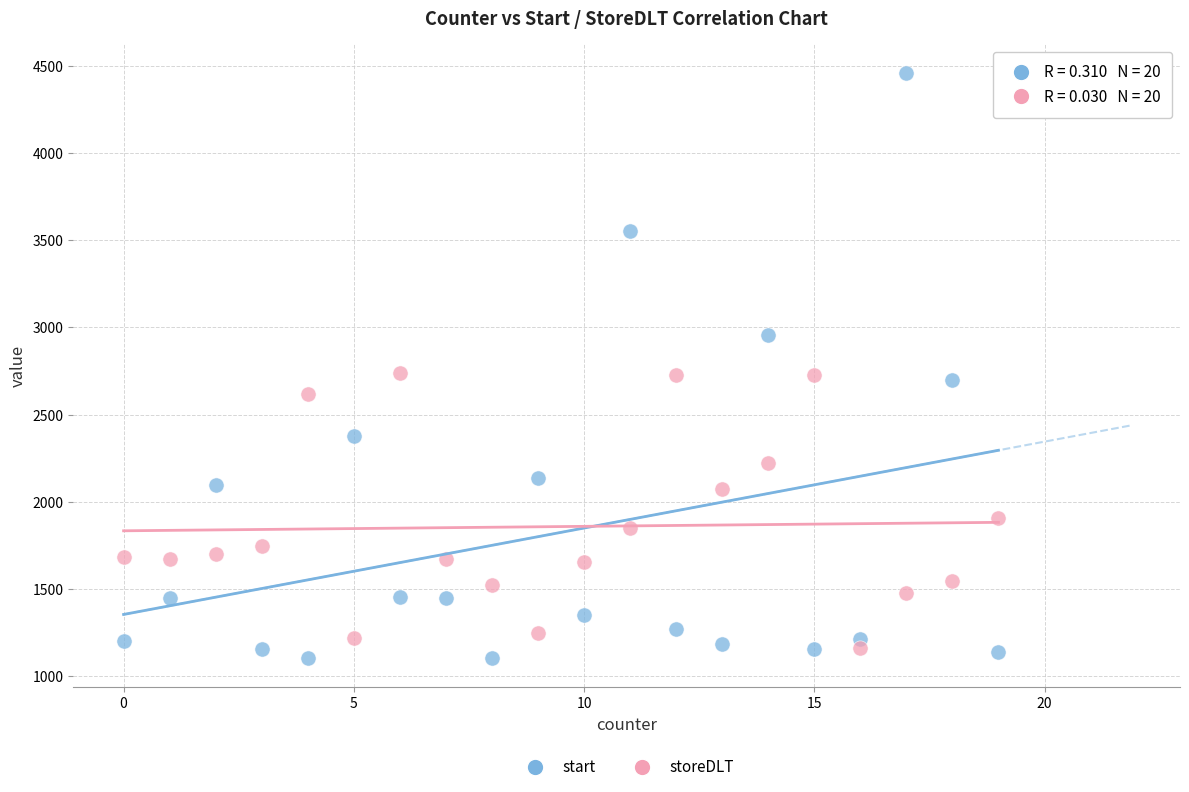

Which series contains the highest Y value?

start